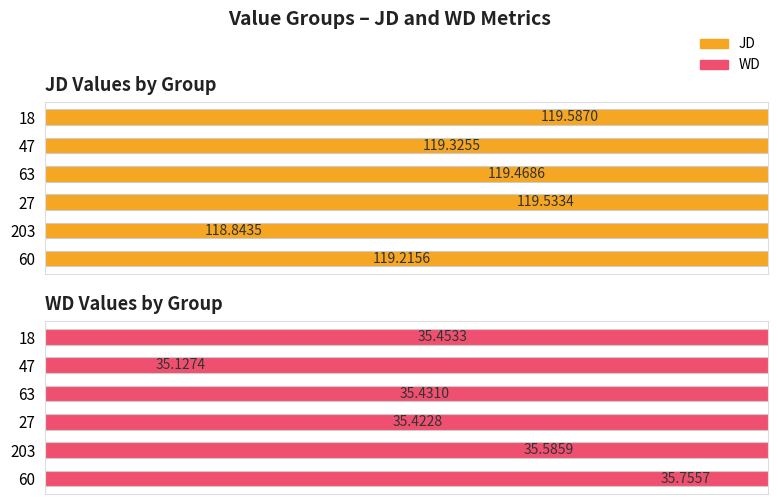

What are all the series names shown in the legend?

JD, WD